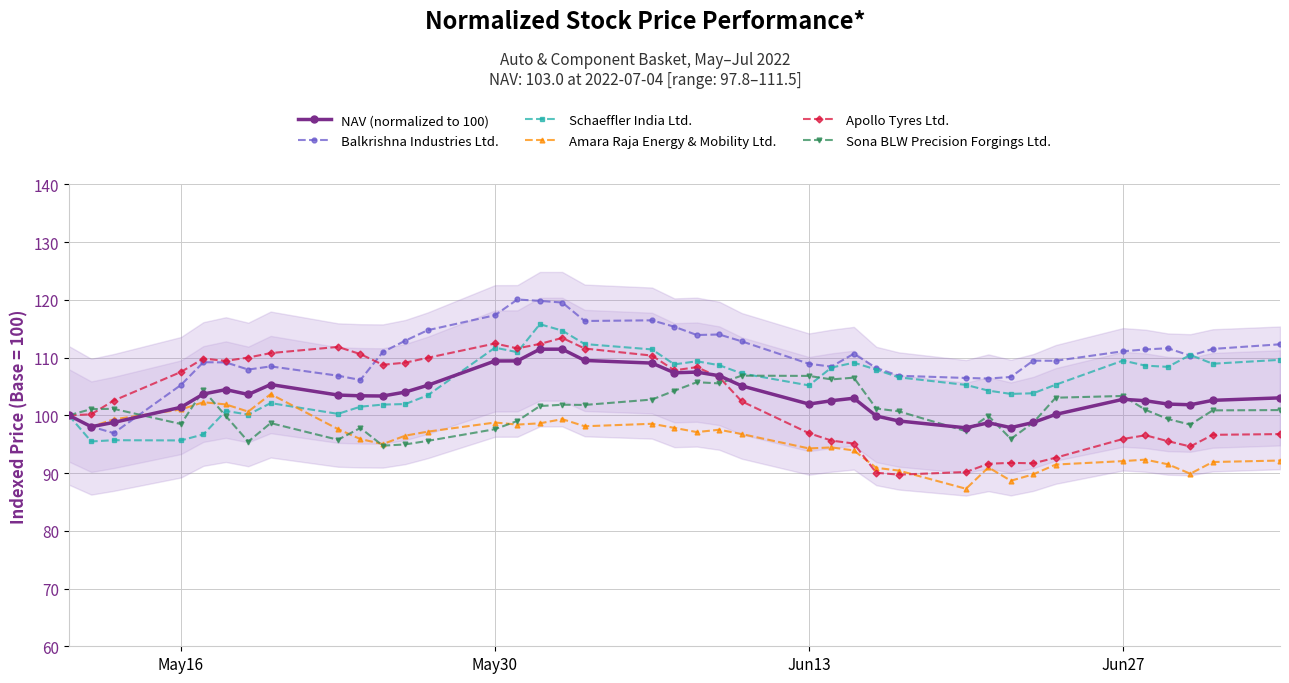

How many intersections are there between Balkrishna Industries Ltd. and Schaeffler India Ltd.?

2